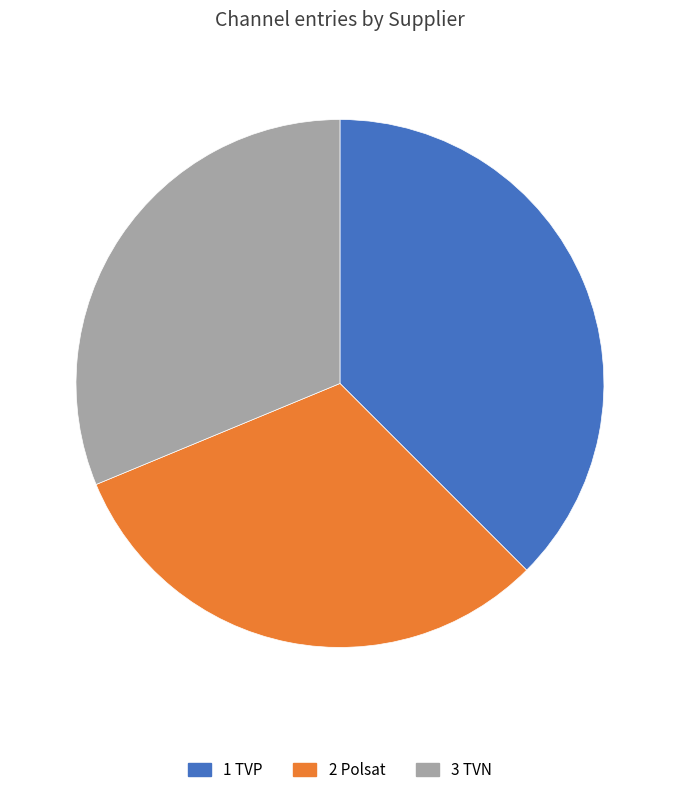

Is there any slice that represents more than half of the pie?

No